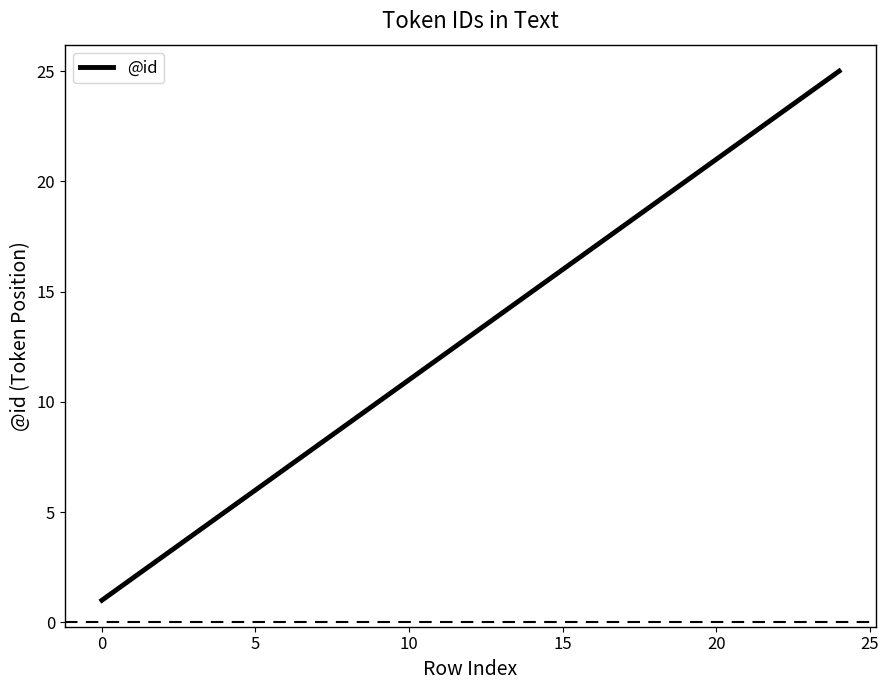

What is the maximum value shown in the chart?

25